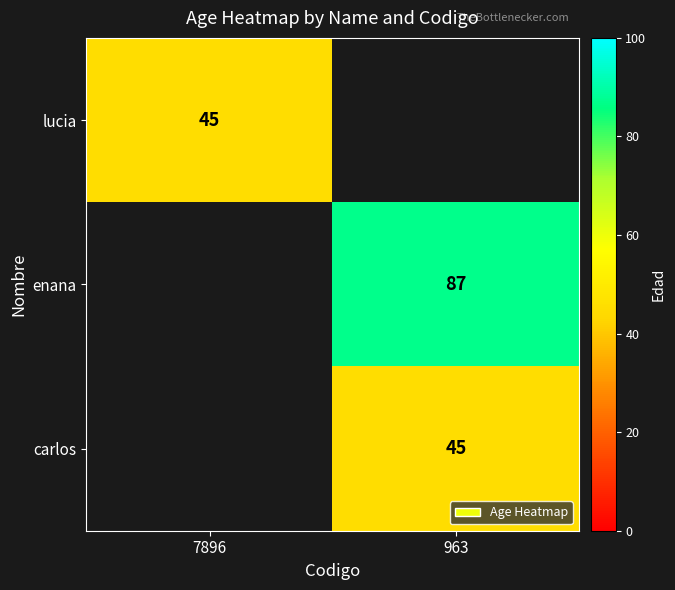

The carlos series shows 11 at 963. True or false?

False